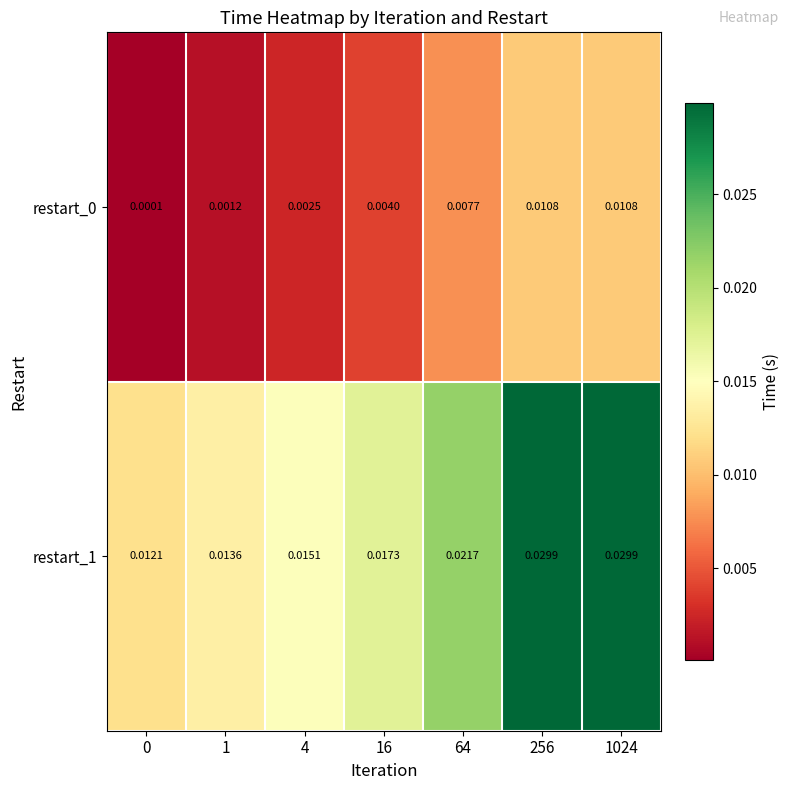

Is the value of restart_1 at 16 greater than the value of restart_0 at 1024?

Yes